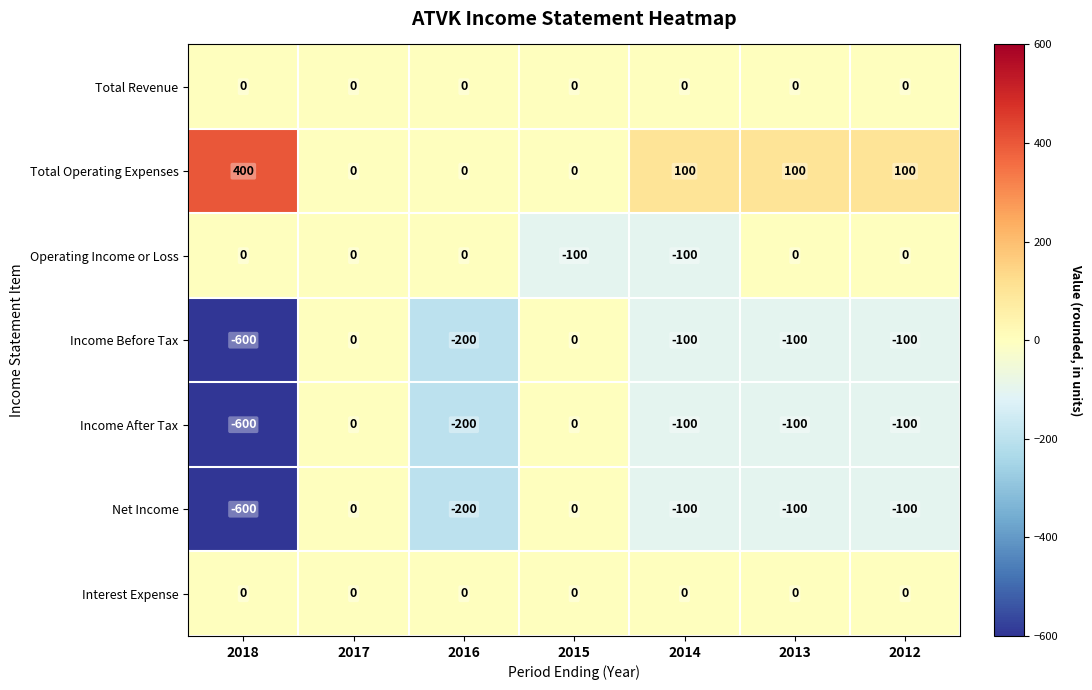

At which label does Total Operating Expenses first exceed 100?

2018